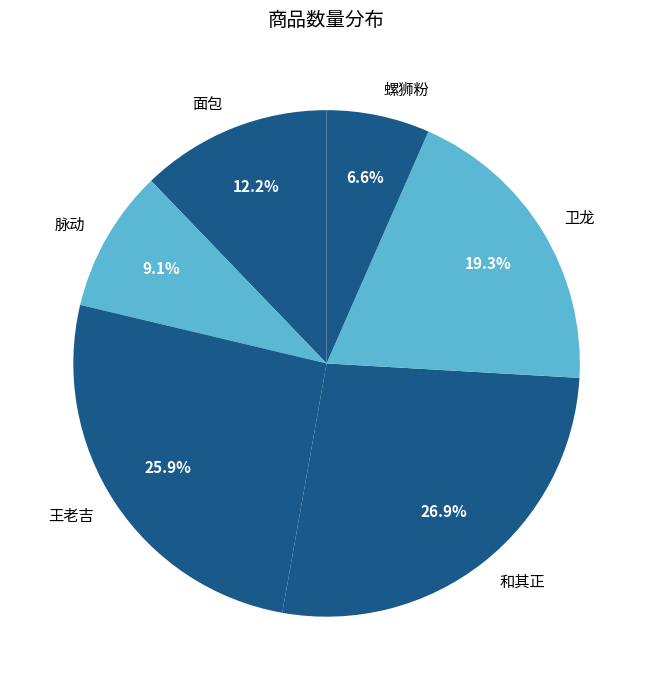

What percentage is NOT represented by 和其正?

73.1%